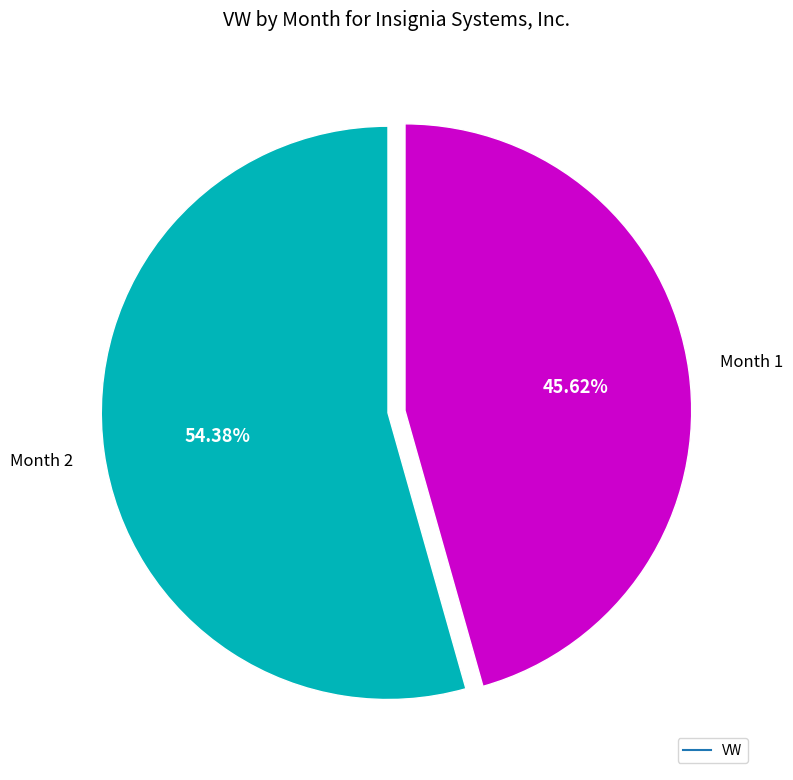

Does any single category account for the majority?

Yes